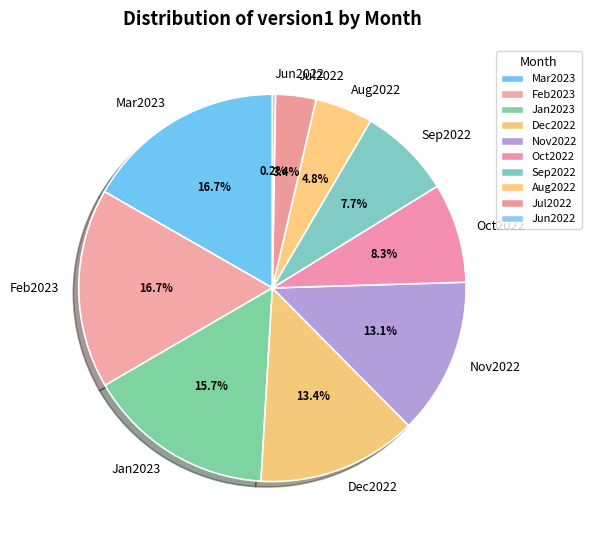

True or false: Oct2022 accounts for 8% of the total.

True